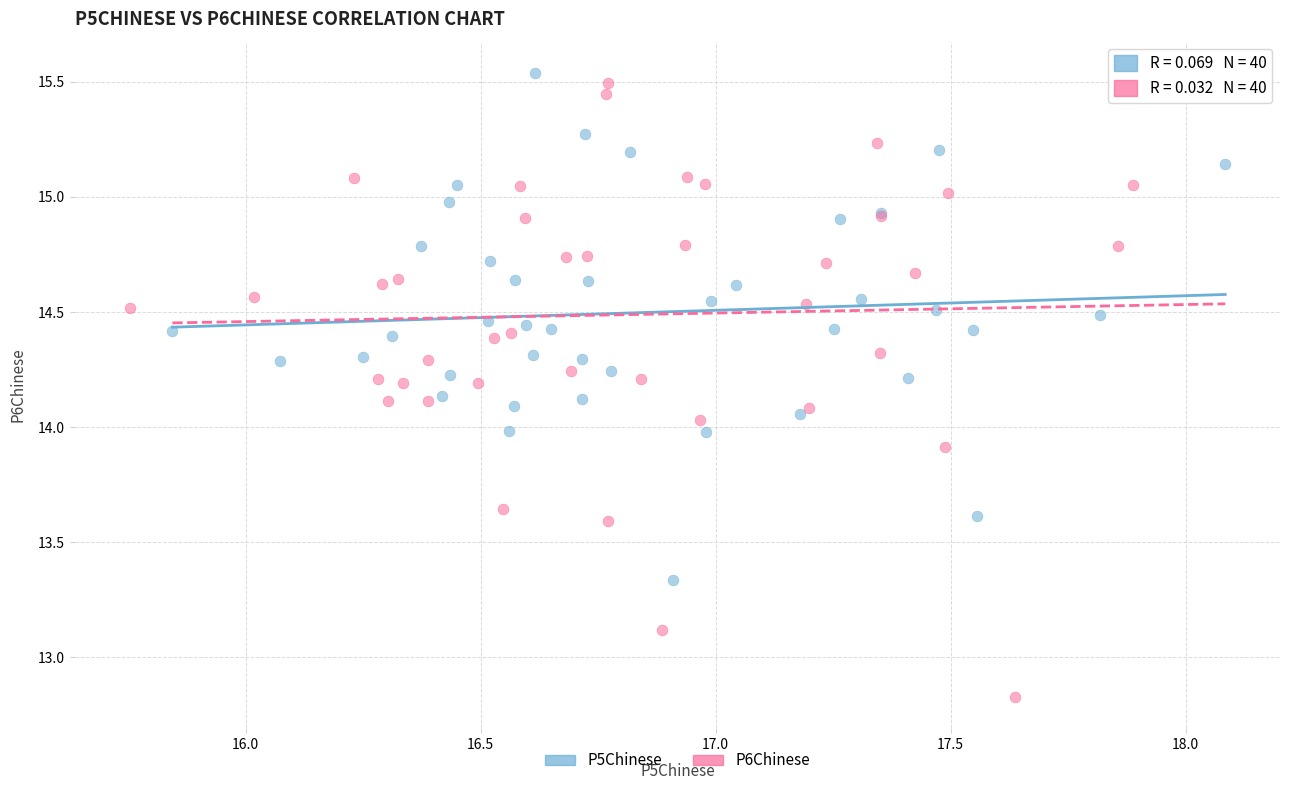

Which series contains the lowest Y value?

P6Chinese